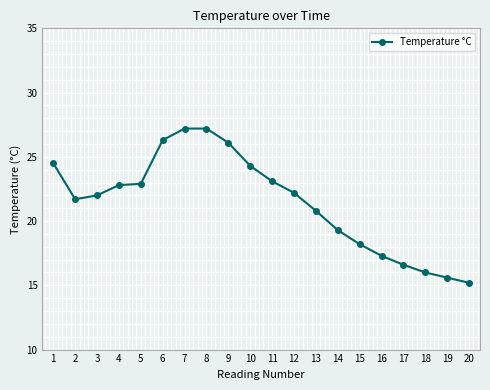

What is the smallest value displayed?

15.2